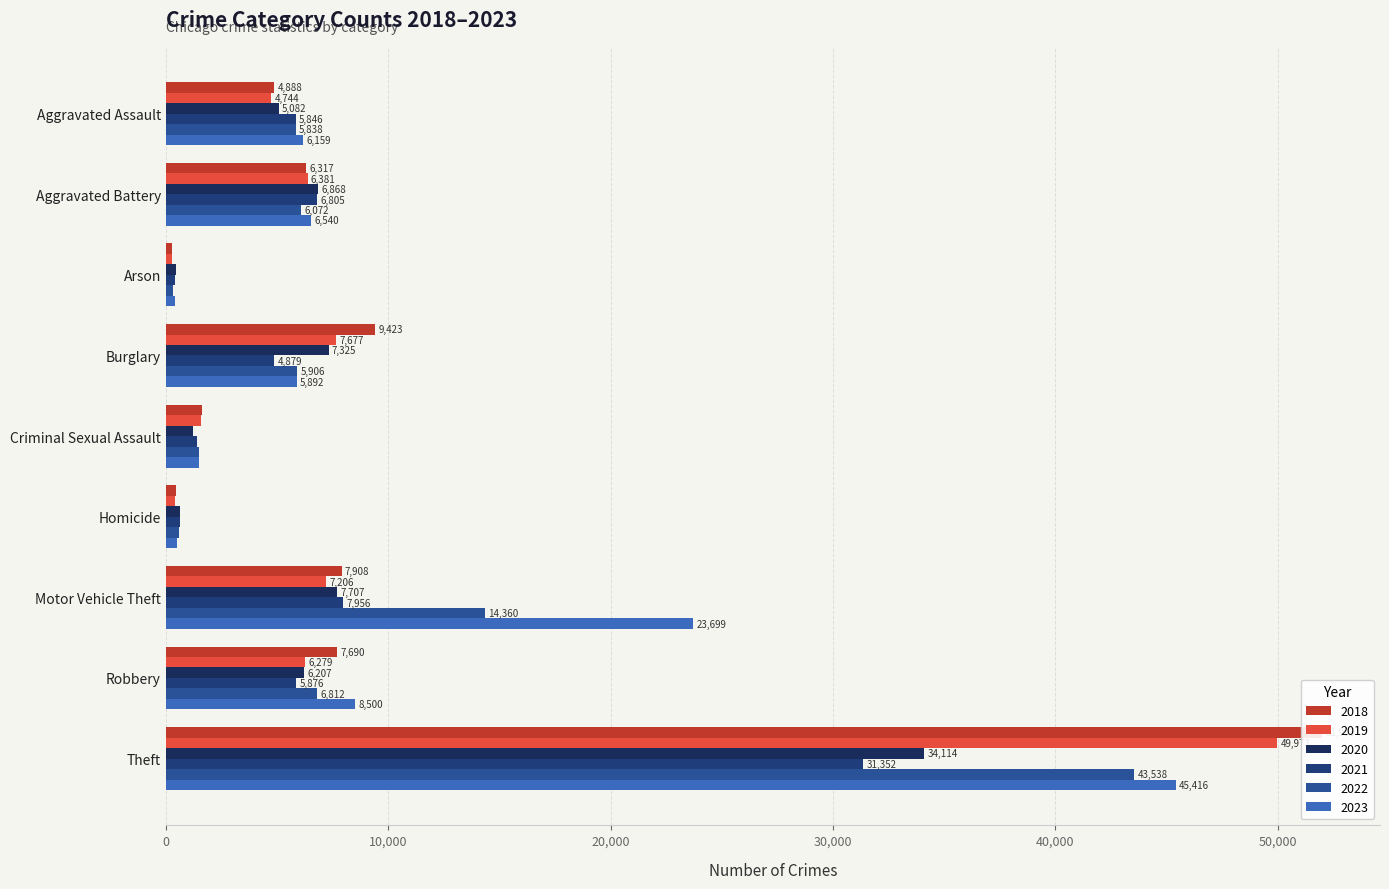

Reading left to right, transcribe all the data shown in this chart.

2018: Aggravated Assault=4888	Aggravated Battery=6317	Arson=298	Burglary=9423	Criminal Sexual Assault=1641	Homicide=476	Motor Vehicle Theft=7908	Robbery=7690	Theft=51995	Total=90636
2019: Aggravated Assault=4744	Aggravated Battery=6381	Arson=293	Burglary=7677	Criminal Sexual Assault=1582	Homicide=418	Motor Vehicle Theft=7206	Robbery=6279	Theft=49973	Total=84553
2020: Aggravated Assault=5082	Aggravated Battery=6868	Arson=475	Burglary=7325	Criminal Sexual Assault=1224	Homicide=647	Motor Vehicle Theft=7707	Robbery=6207	Theft=34114	Total=69649
2021: Aggravated Assault=5846	Aggravated Battery=6805	Arson=423	Burglary=4879	Criminal Sexual Assault=1407	Homicide=662	Motor Vehicle Theft=7956	Robbery=5876	Theft=31352	Total=65206
2022: Aggravated Assault=5838	Aggravated Battery=6072	Arson=342	Burglary=5906	Criminal Sexual Assault=1487	Homicide=576	Motor Vehicle Theft=14360	Robbery=6812	Theft=43538	Total=84931
2023: Aggravated Assault=6159	Aggravated Battery=6540	Arson=414	Burglary=5892	Criminal Sexual Assault=1500	Homicide=508	Motor Vehicle Theft=23699	Robbery=8500	Theft=45416	Total=98628